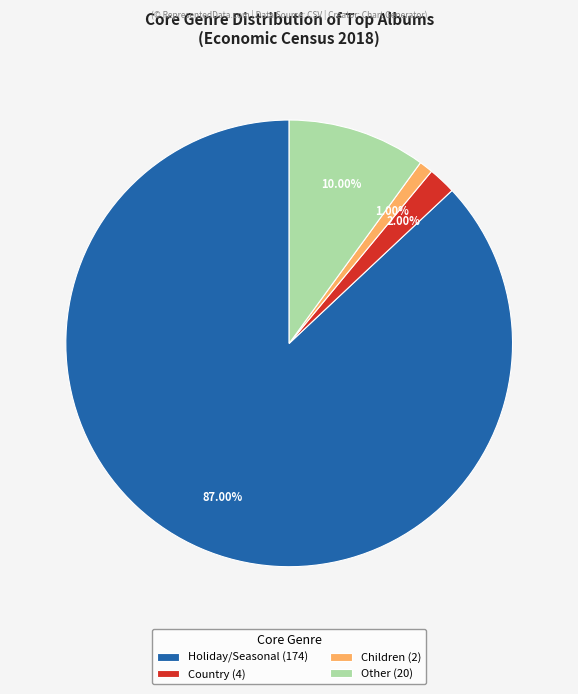

Rank the categories by value from highest to lowest.

Holiday/Seasonal, Other, Country, Children